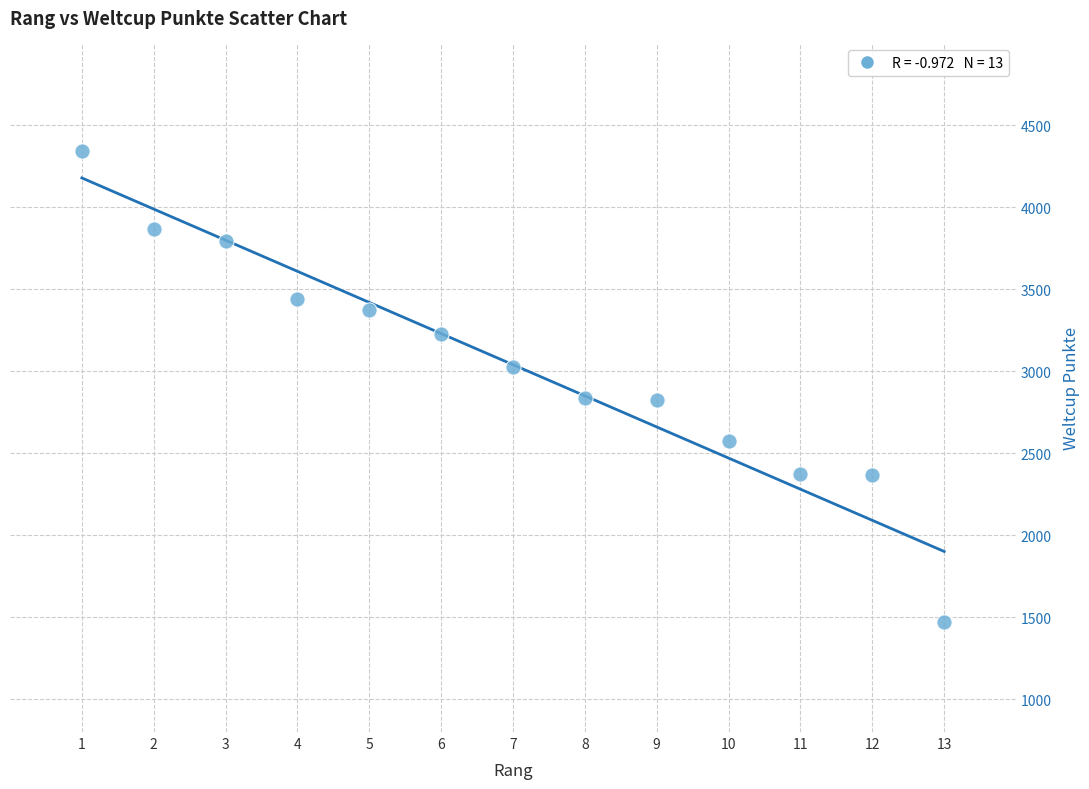

What is the range of X values (max minus min)?

12